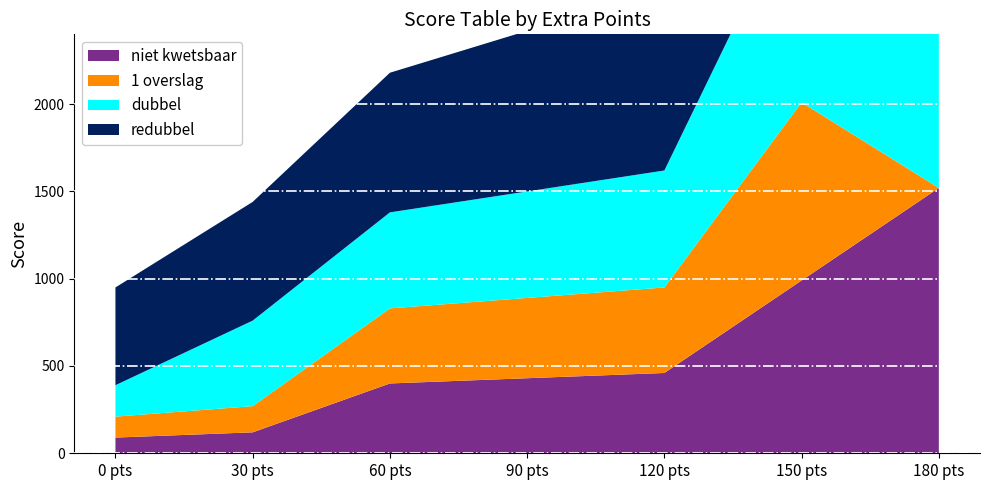

Reading right to left, transcribe all the data shown in this chart.

niet kwetsbaar: 1520	990	460	430	400	120	90
1 overslag: 0	1020	490	460	430	150	120
dubbel: 1790	1230	670	610	550	490	180
redubbel: 2280	1660	1040	920	800	680	560